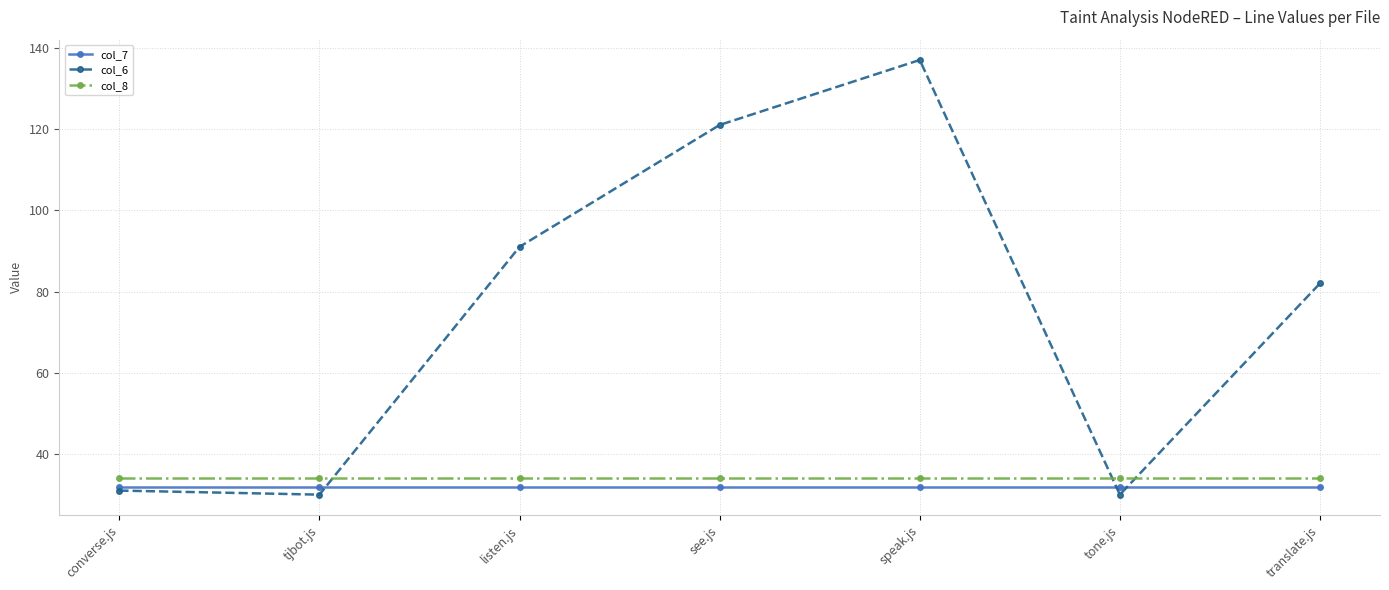

At which label does col_6 first exceed 82?

listen.js